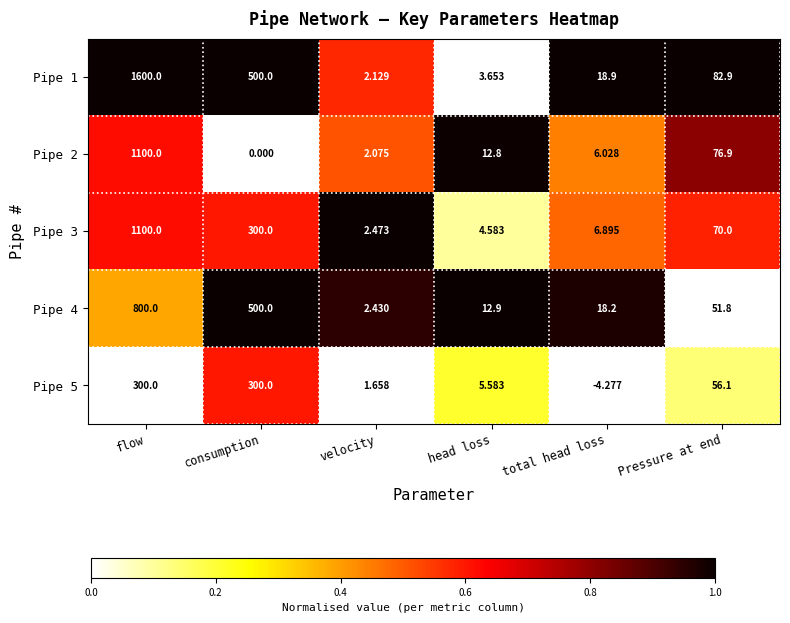

Is the value of Pipe 1 at Pressure at end greater than the value of Pipe 2 at consumption?

Yes